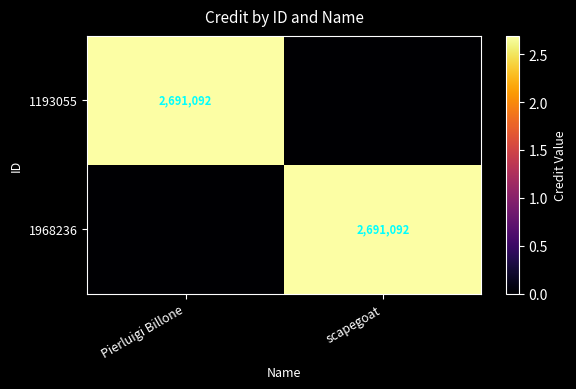

The 1193055 series shows 4791118 at Pierluigi Billone. True or false?

False